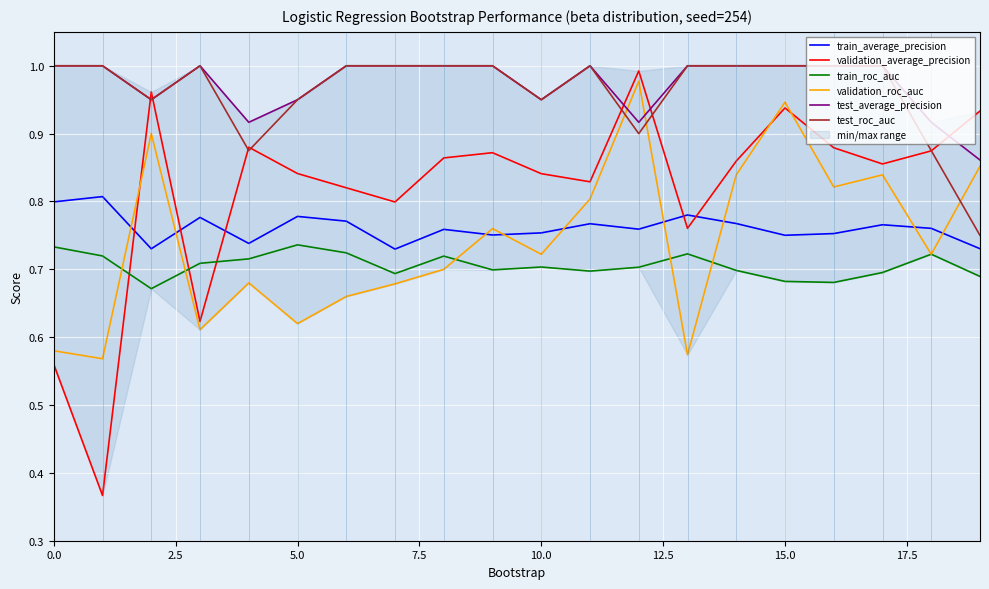

True or false: validation_roc_auc and train_average_precision cross at least once.

True